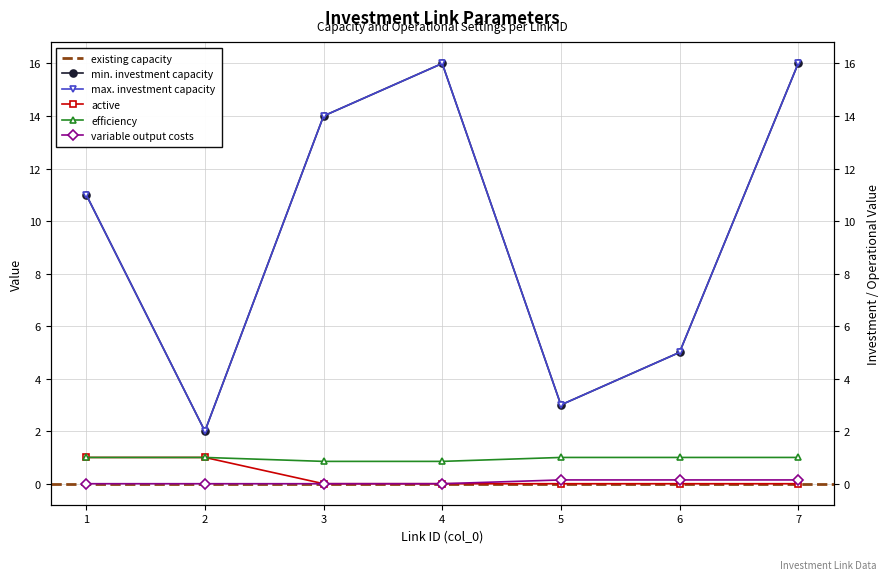

Is the value of max. investment capacity at 7 greater than the value of min. investment capacity at 2?

Yes